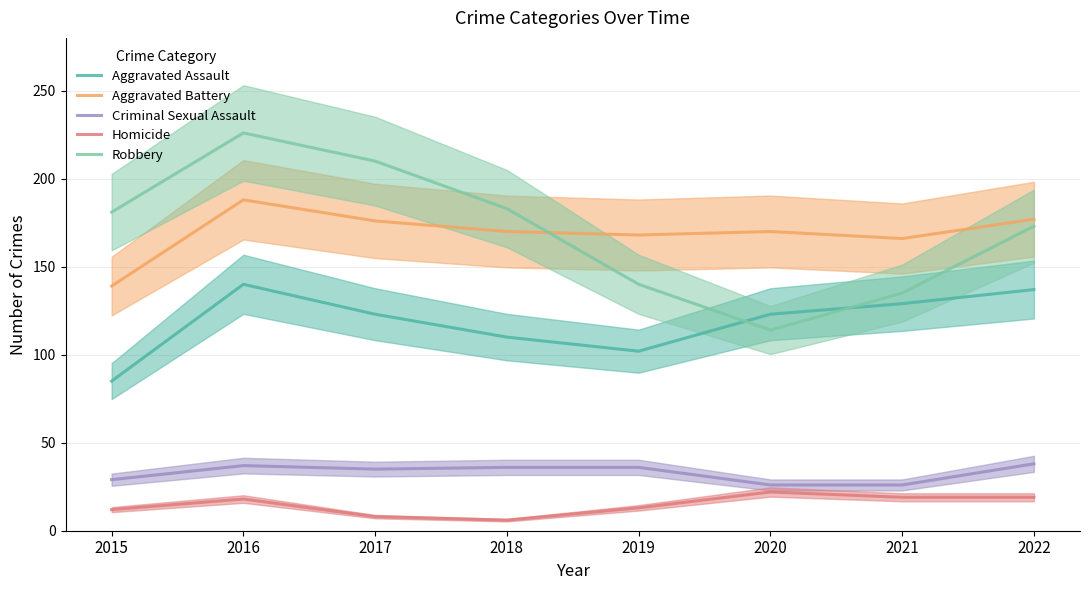

Which series has the largest range (max minus min)?

Robbery